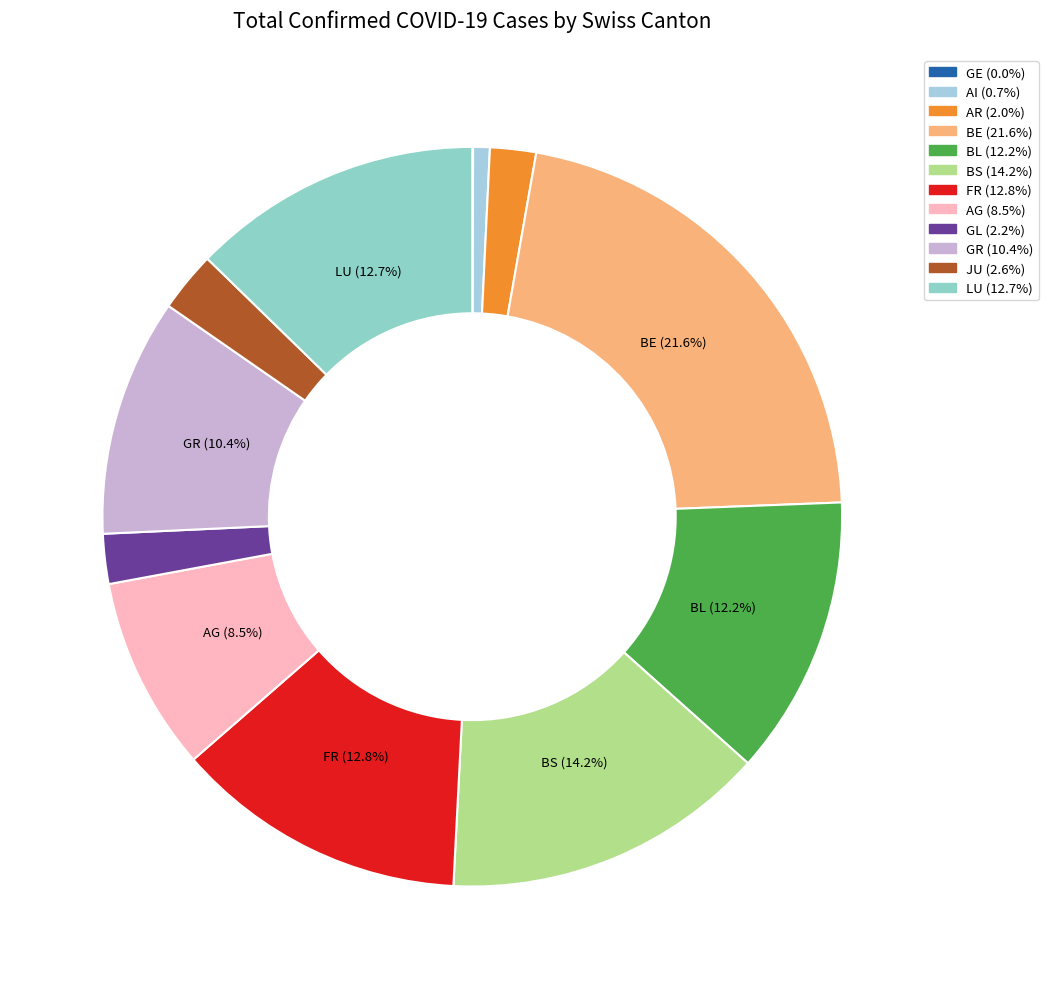

To the nearest percent, what is the difference between the largest and smallest slice percentages?

22%